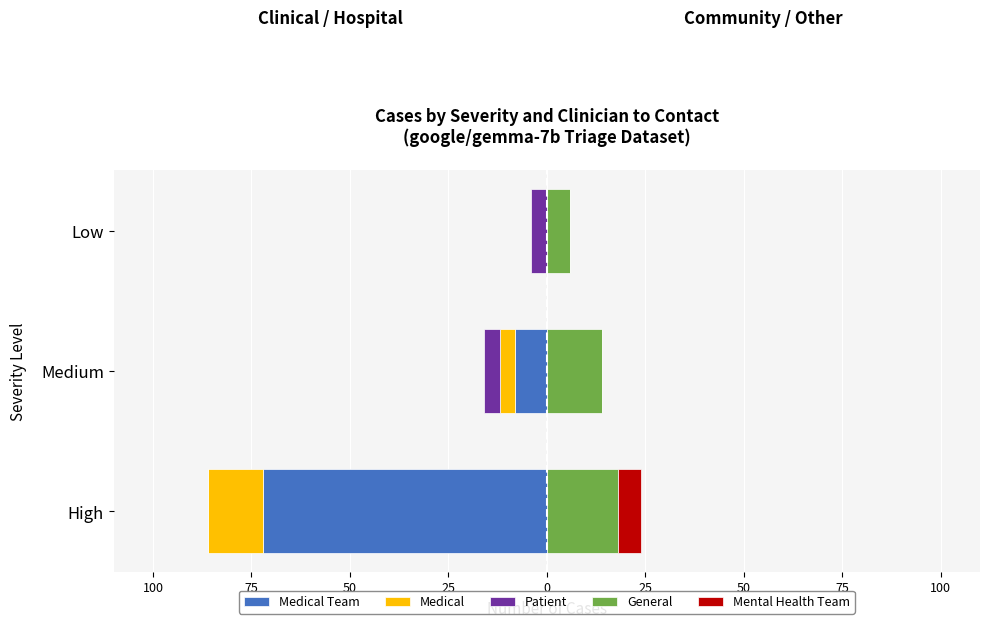

What are all the series names shown in the legend?

Medical Team, Medical, Patient, General, Mental Health Team